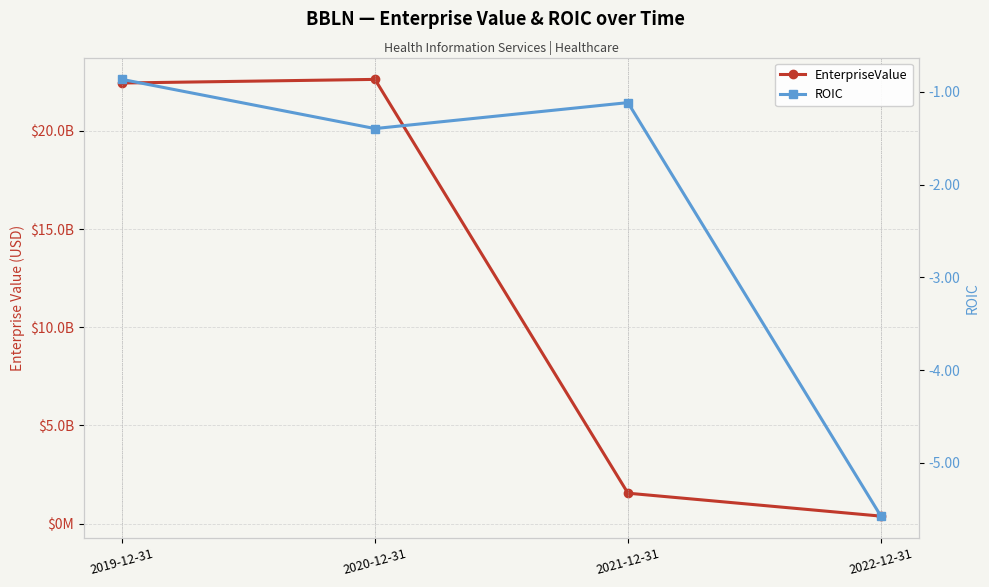

How many distinct data groups are displayed?

2